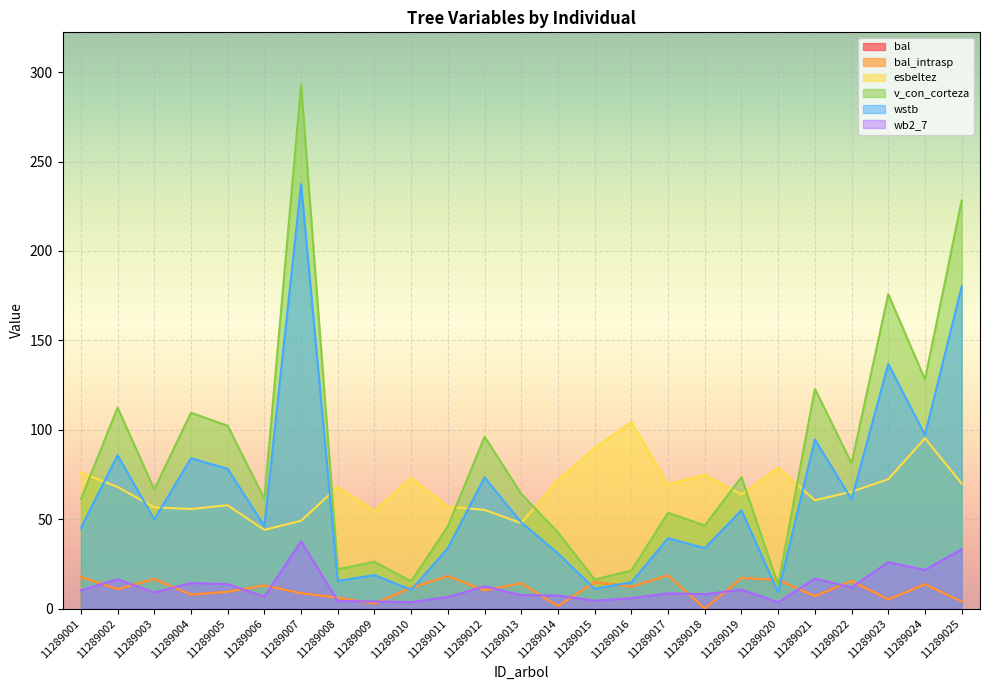

What is the sum of the bal values at 11289007 and 11289003?

25.3